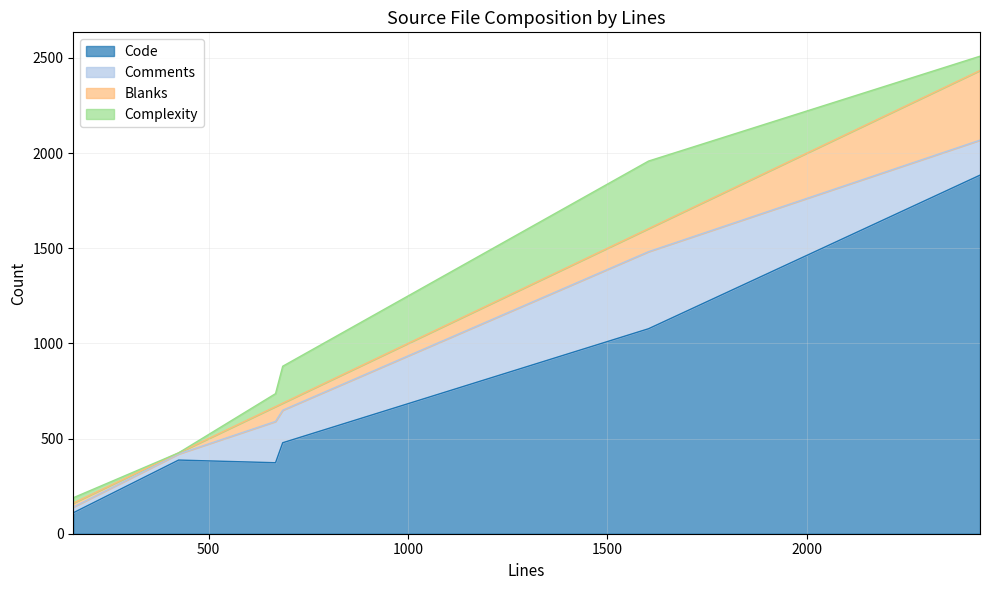

How many lines are shown in the chart?

4